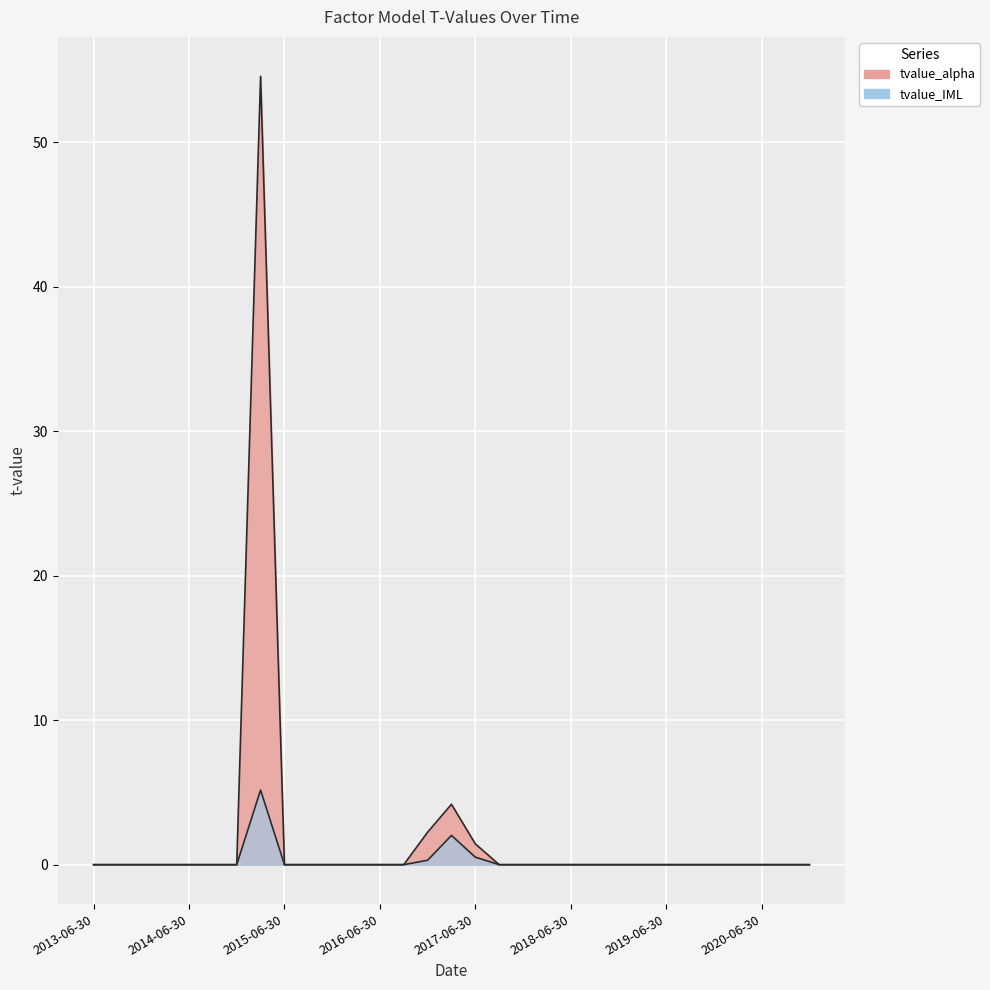

Reading right to left, what are all the values shown in this chart?

tvalue_alpha: 0.0	0.0	0.0	0.0	0.0	-0.0	-0.0	0.0	0.0	0.0	0.0	-0.0	-0.0	-0.0	1.4	4.2	2.2	0.0	0.0	0.0	0.0	0.0	0.0	54.6	0.0	0.0	0.0	0.0	0.0	0.0	0.0
tvalue_IML: 0.0	0.0	0.0	0.0	0.0	0.0	0.0	0.0	-0.0	0.0	0.0	-0.0	0.0	-0.0	0.5	2.0	0.3	0.0	0.0	0.0	0.0	0.0	0.0	5.2	0.0	-0.0	-0.0	-0.0	-0.0	-0.0	0.0